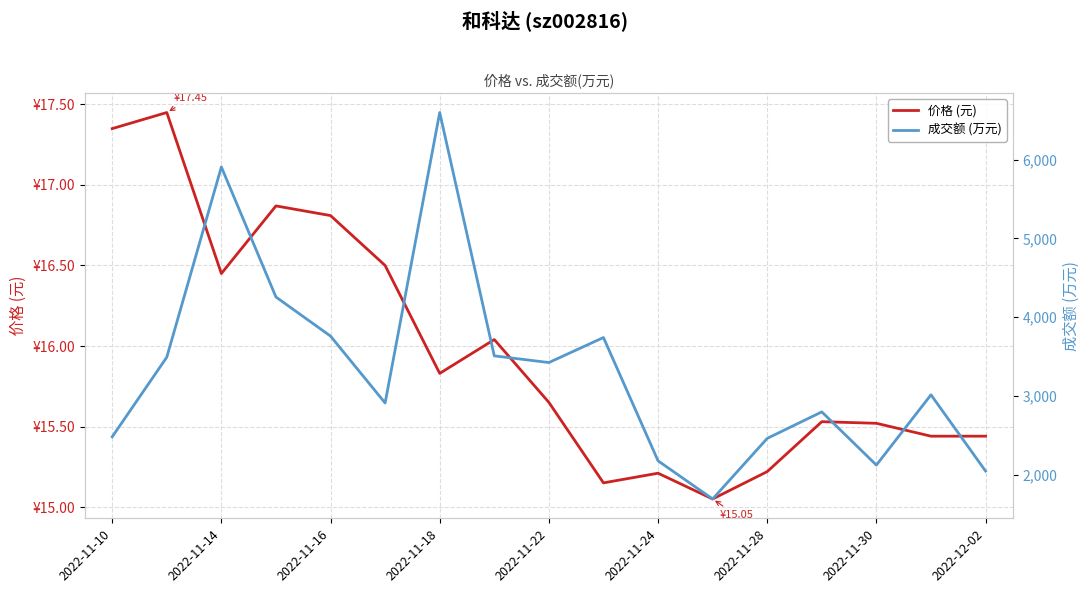

True or false: 价格 (元) and 成交额 (万元) cross at least once.

False